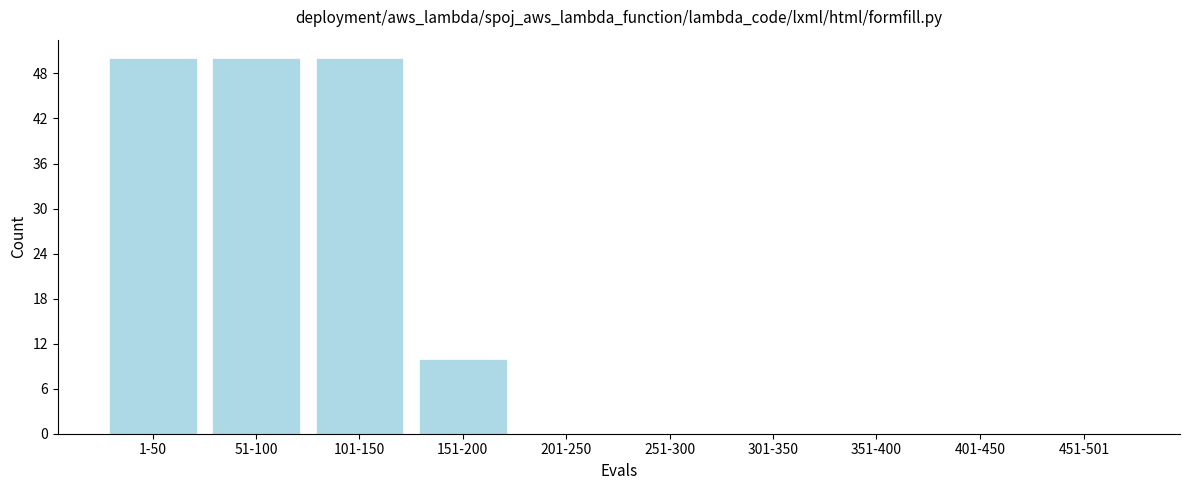

Reading right to left, what are all the values shown in this chart?

451-501=0	401-450=0	351-400=0	301-350=0	251-300=0	201-250=0	151-200=10	101-150=50	51-100=50	1-50=50